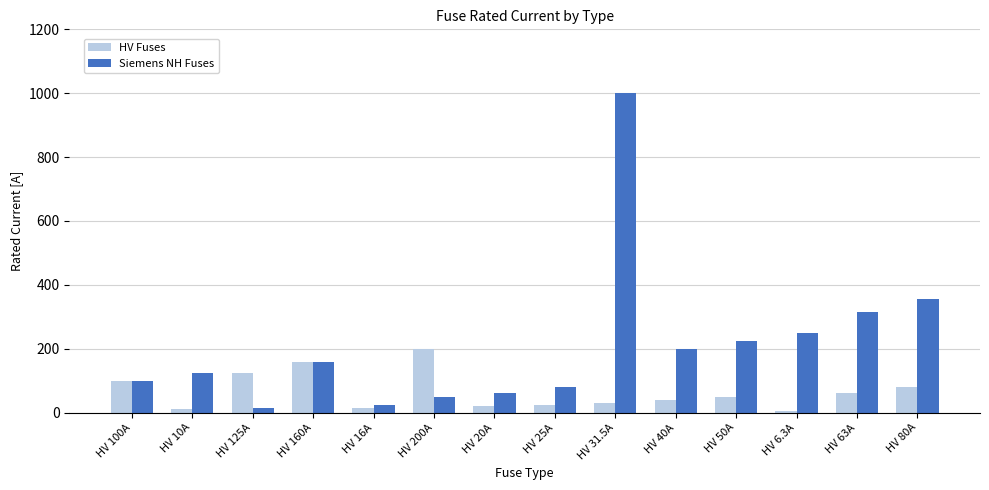

Count the number of categories in the chart.

14